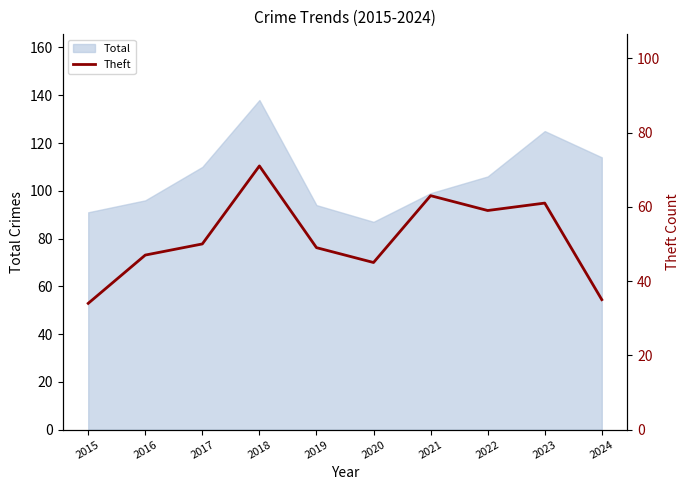

At which category does the data reach its first local valley?

2020